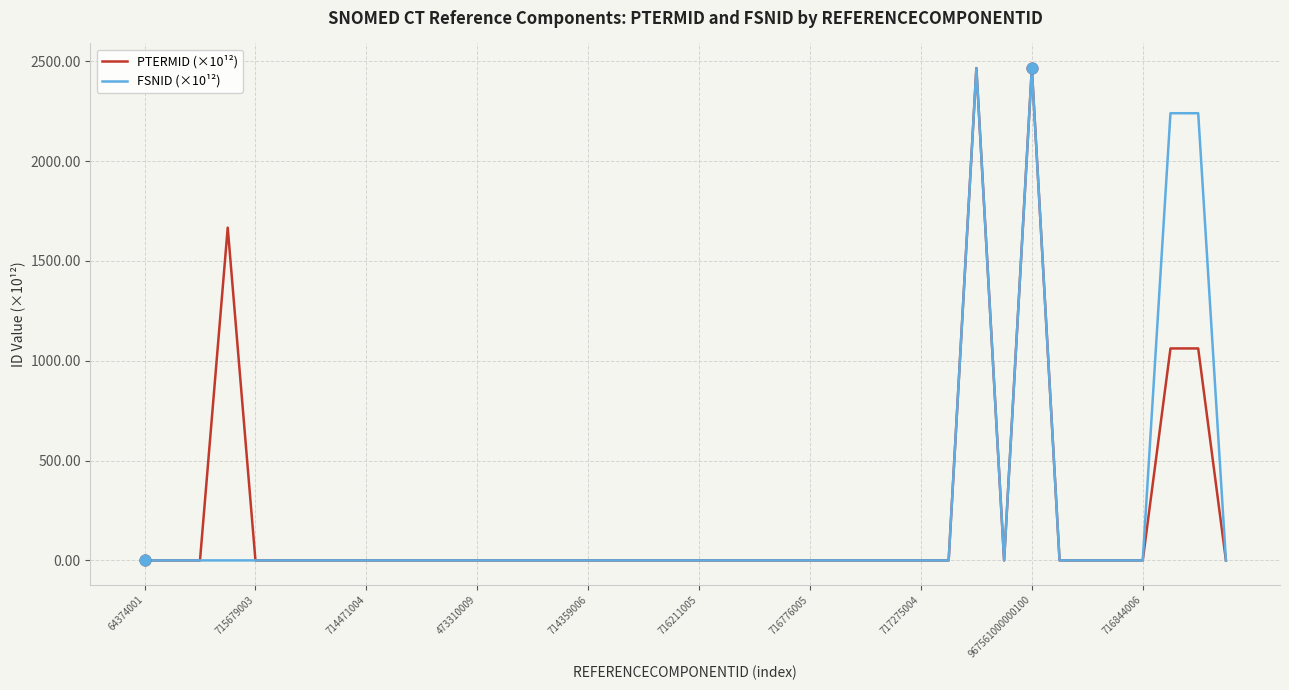

At how many categories does at least one series exceed 2443?

2